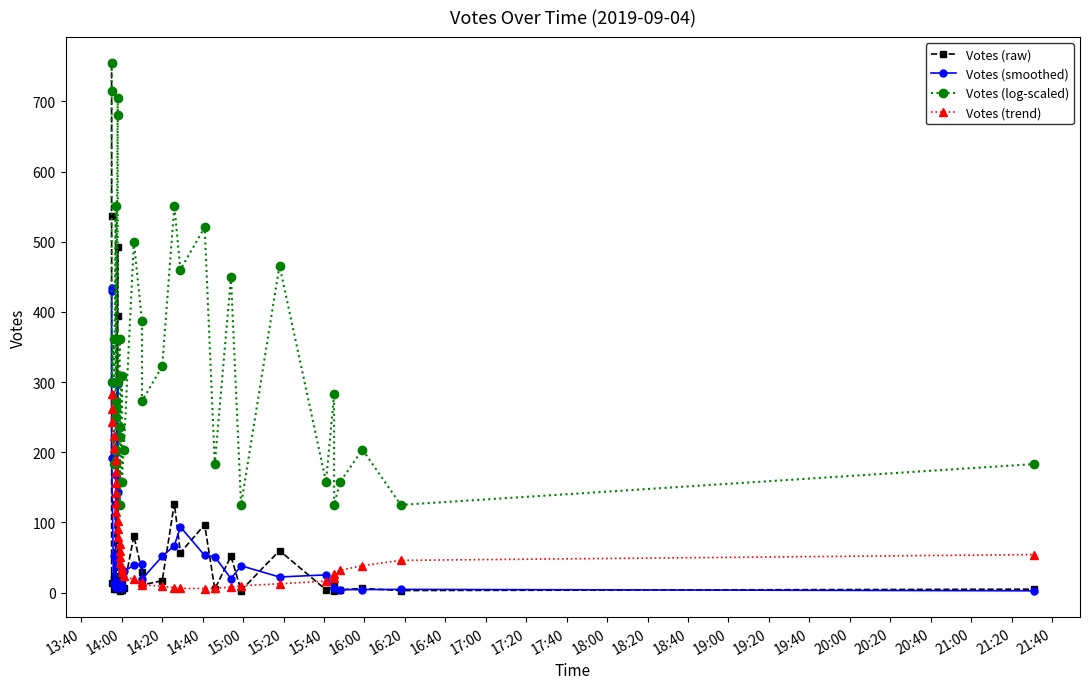

True or false: Votes (log-scaled) and Votes (raw) intersect in this chart.

False